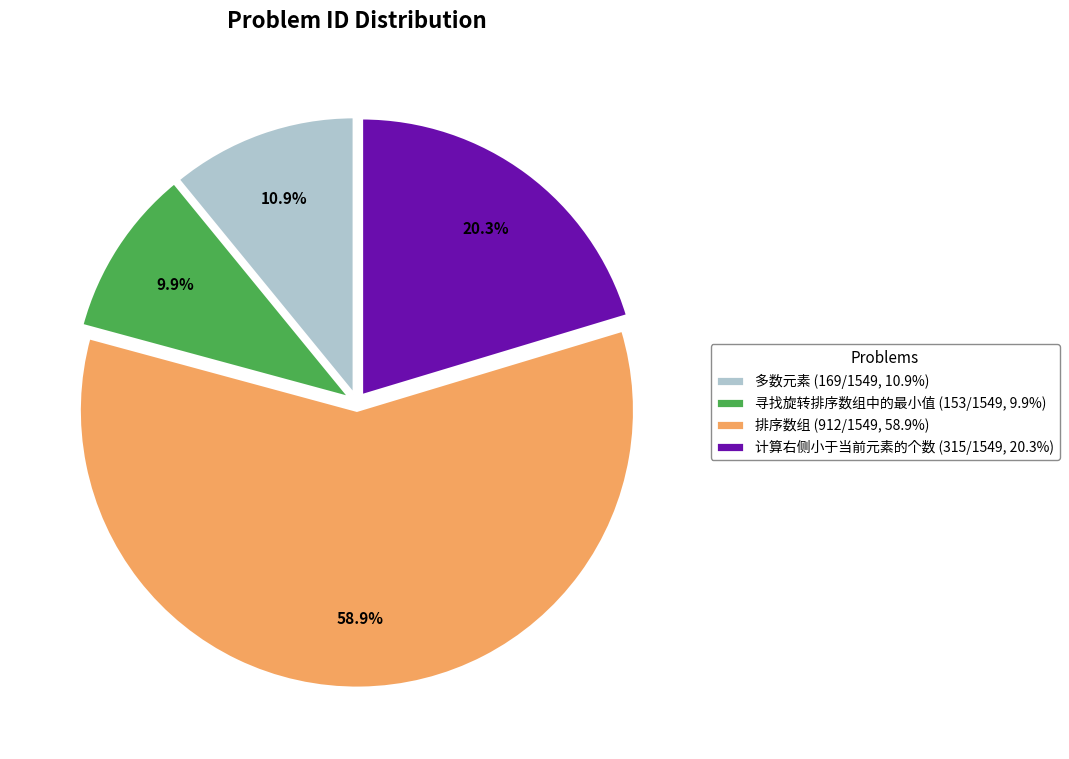

How many slices are in this pie chart?

4